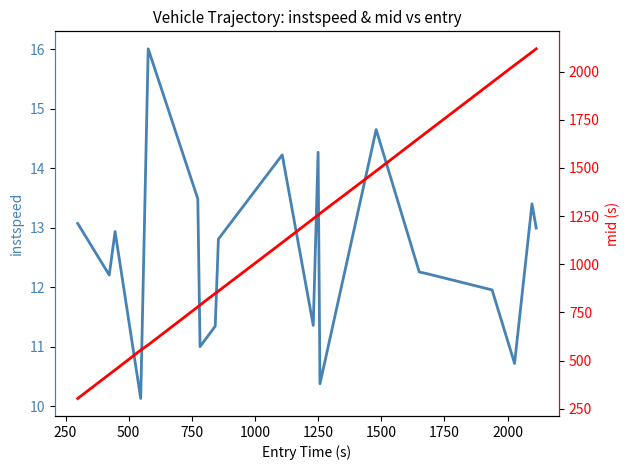

Is it true that mid equals 394.4 at 1750?

False